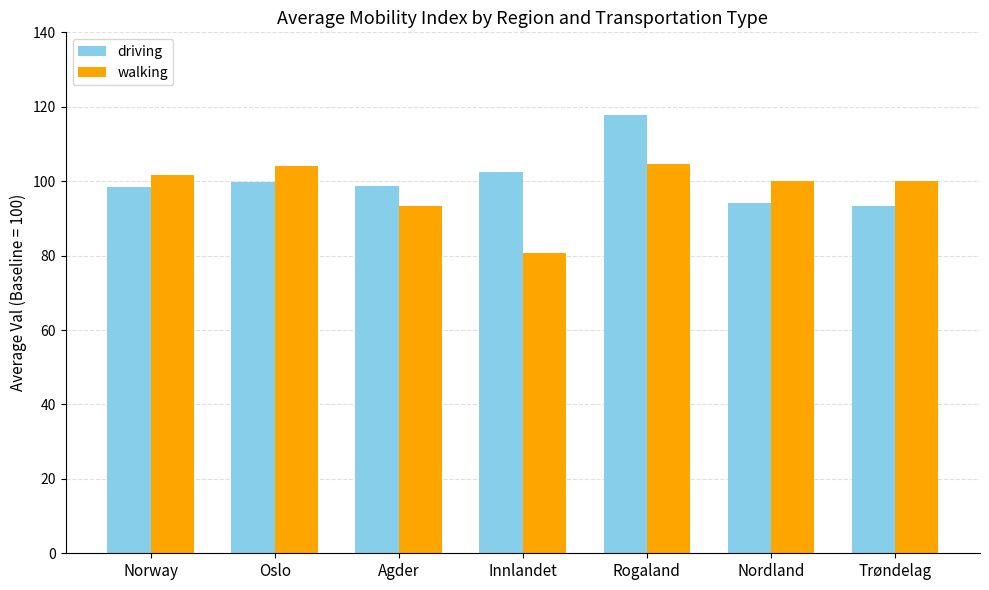

What is the maximum value for driving?

117.9